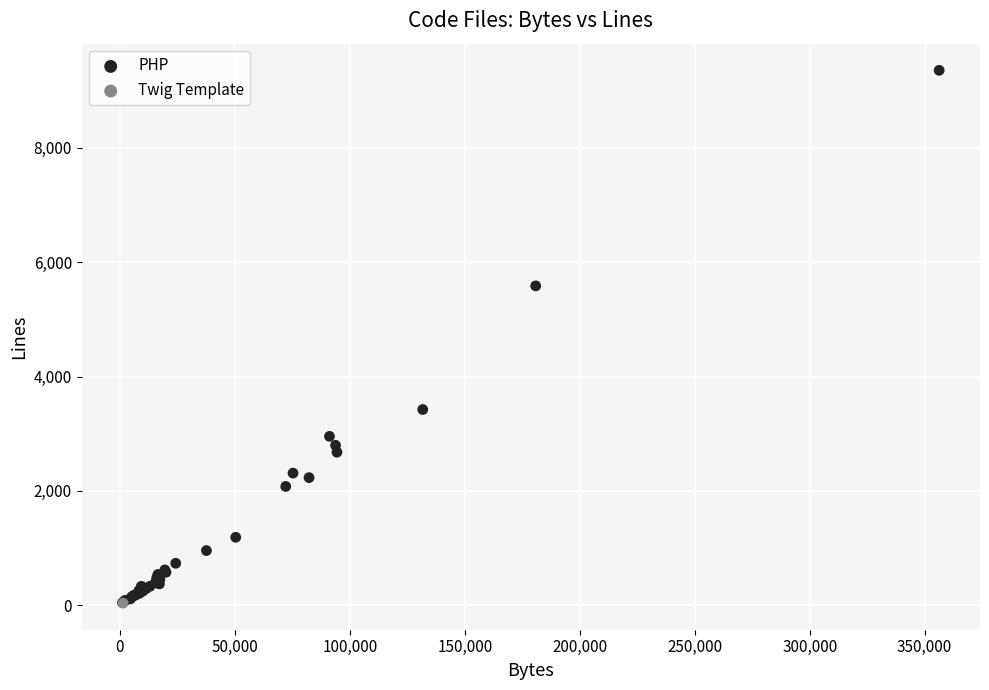

What are all the series names shown in the legend?

PHP, Twig Template